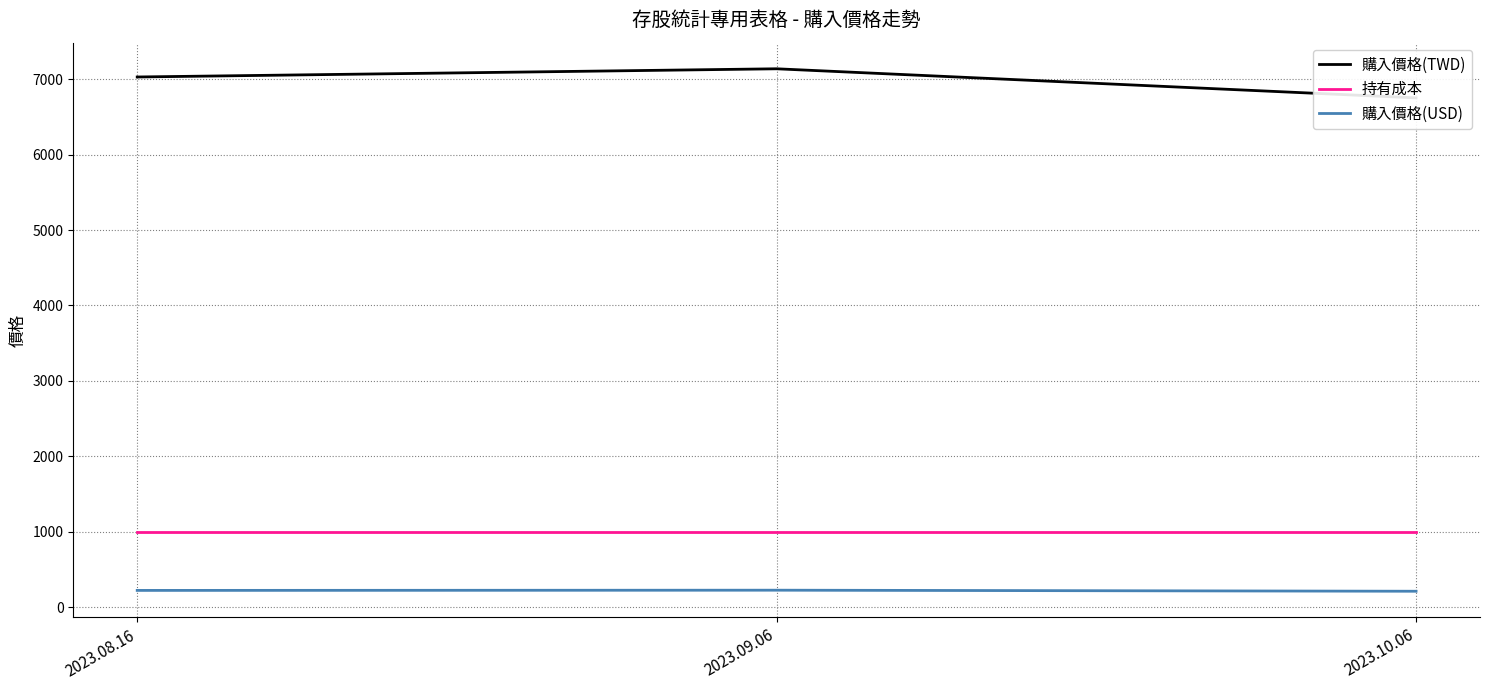

At how many categories does at least one series exceed 3412?

3